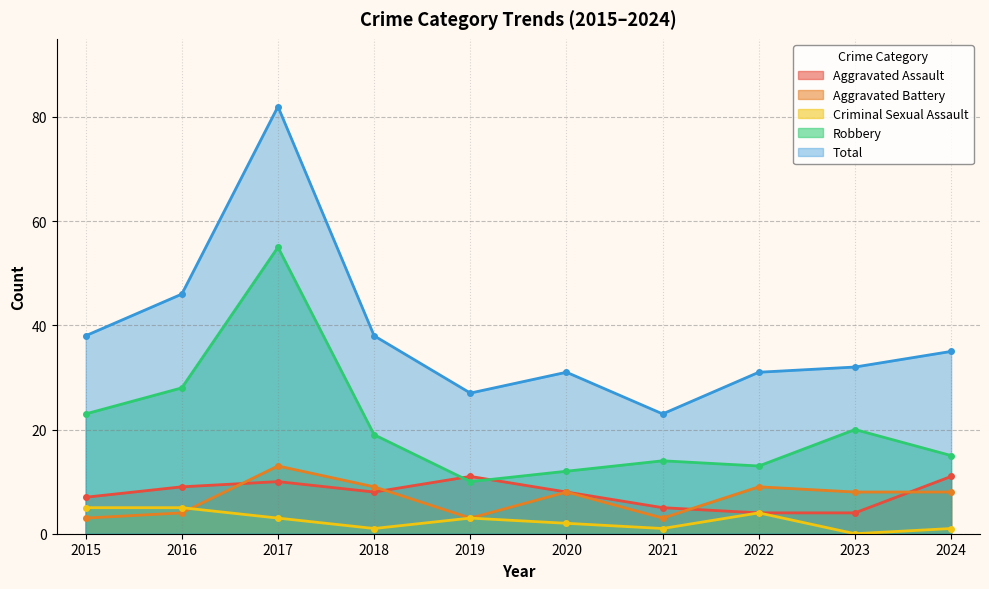

Does the chart have visible grid lines?

Yes